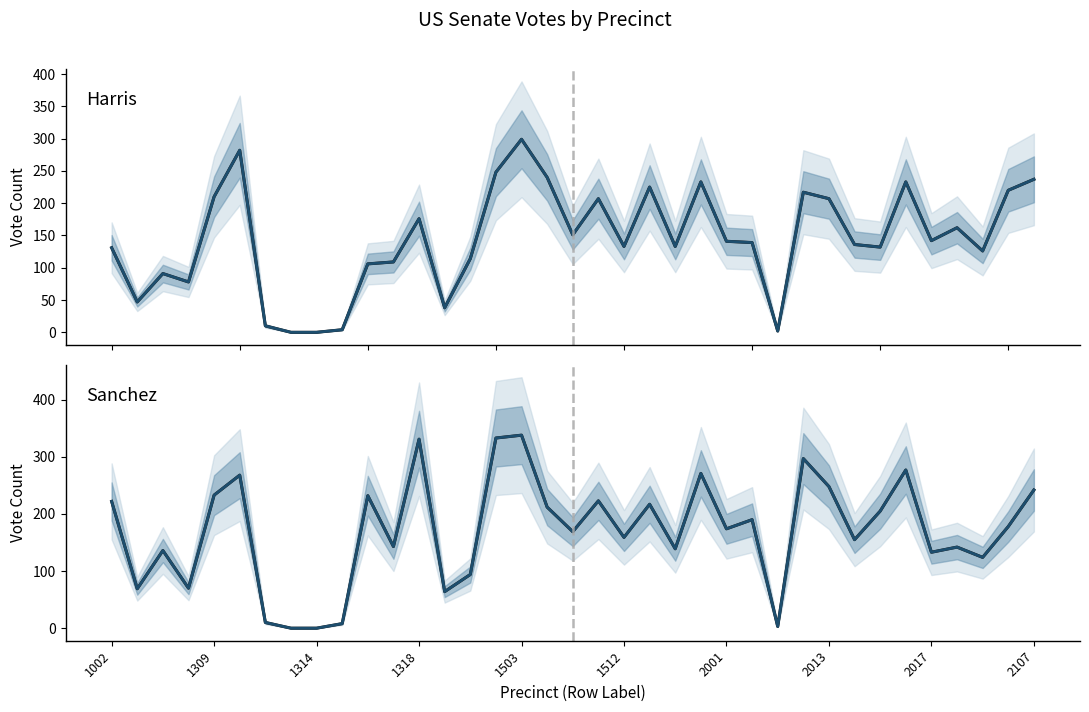

Is the value of Sum of ussenate_sanchez at 30 greater than the value of Sum of ussenate_harris at 16?

No